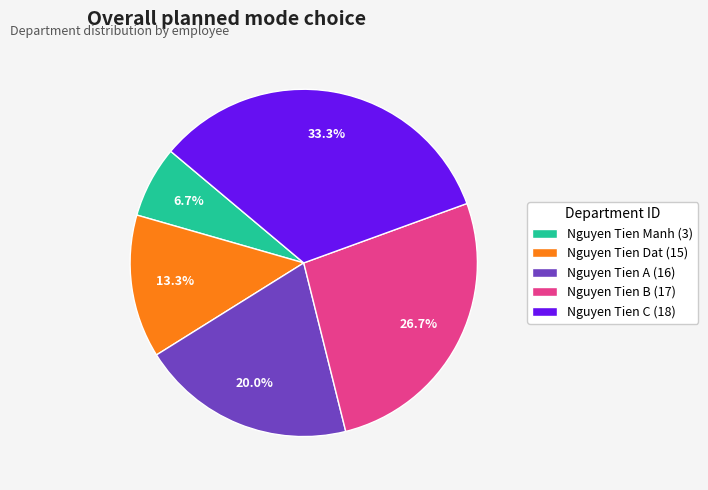

The Nguyen Tien B (17) slice represents 27% of the pie. True or false?

True